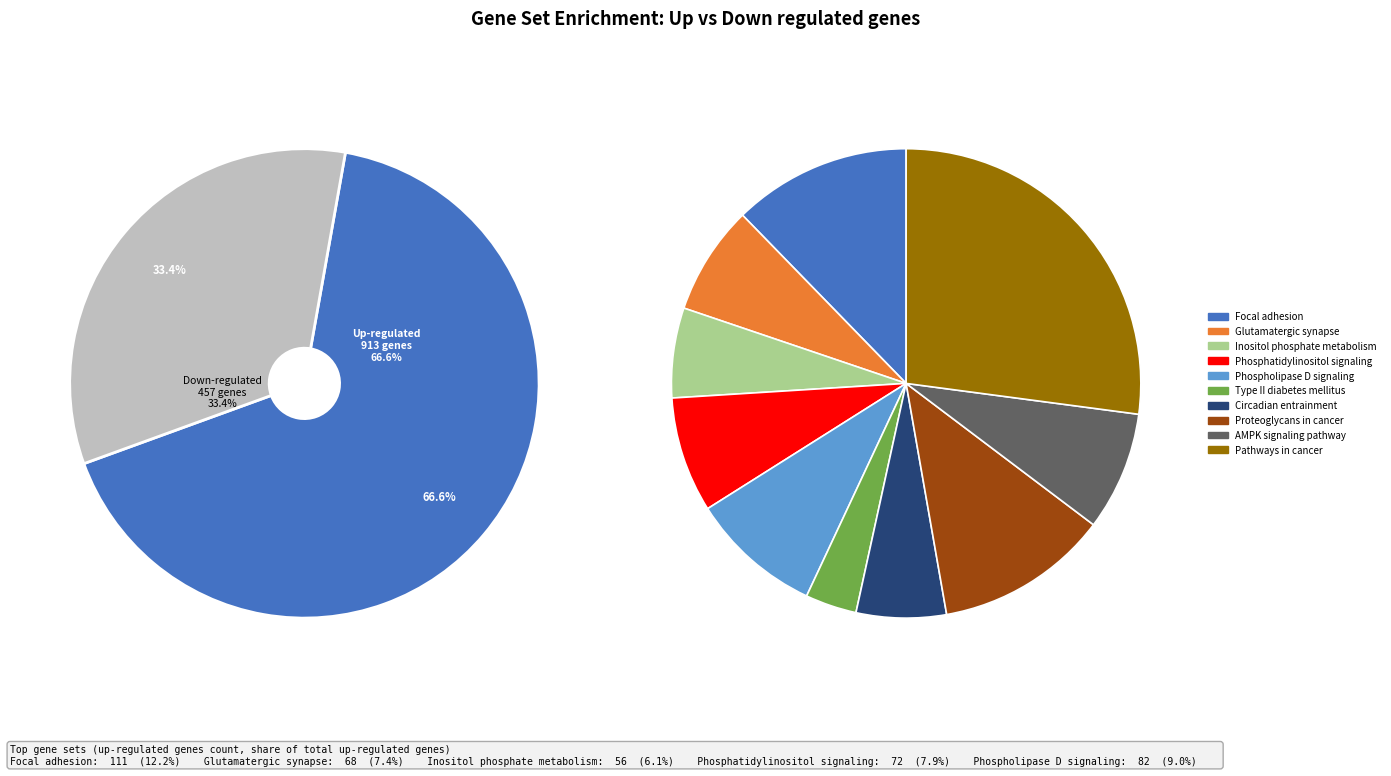

Combined, do Focal adhesion and Inositol phosphate metabolism account for over 50%?

No